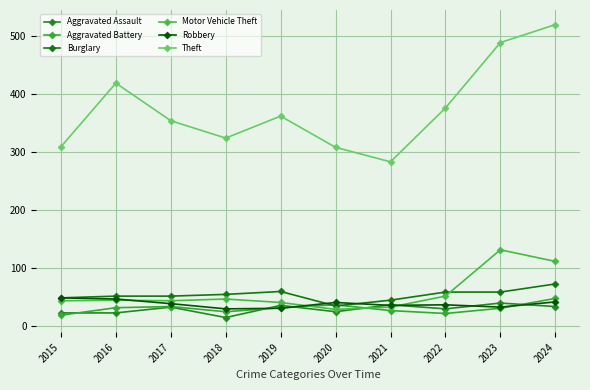

What is the difference between the highest and lowest values at 2022?

355